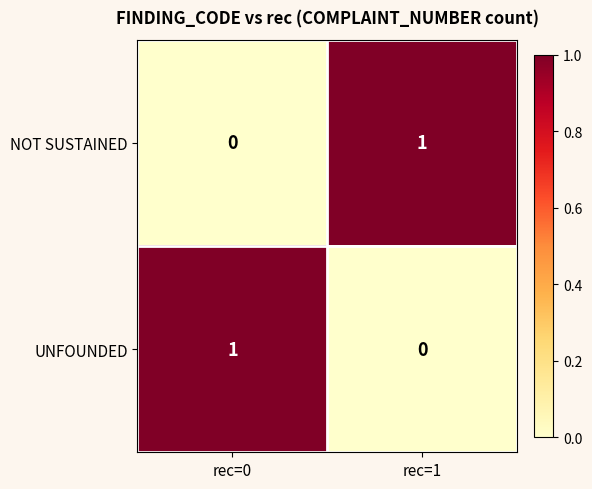

Rank the series at rec=0 from highest to lowest value.

UNFOUNDED, NOT SUSTAINED